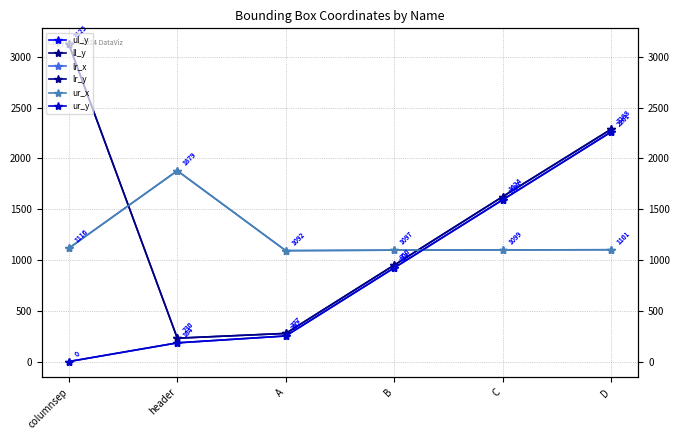

Which category has the lowest value in the ur_x series?

A